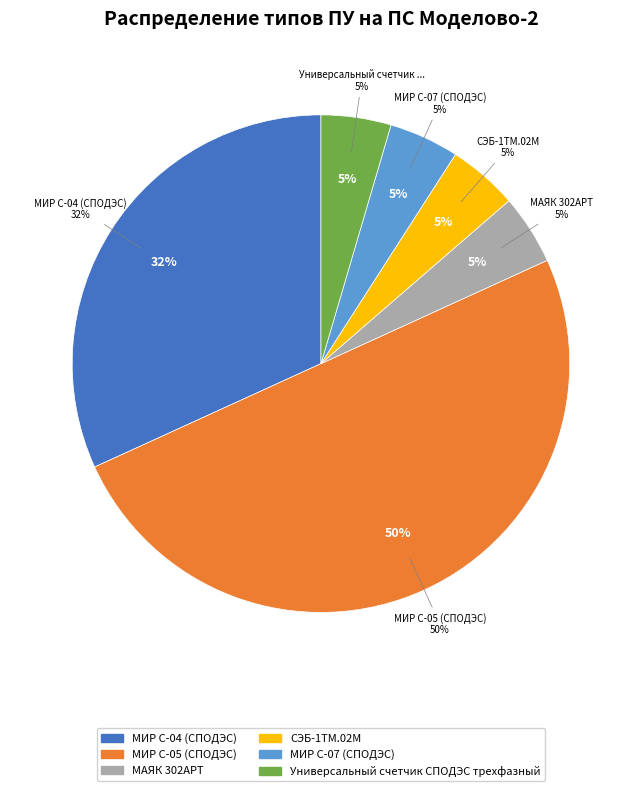

Is there any slice that represents more than half of the pie?

No